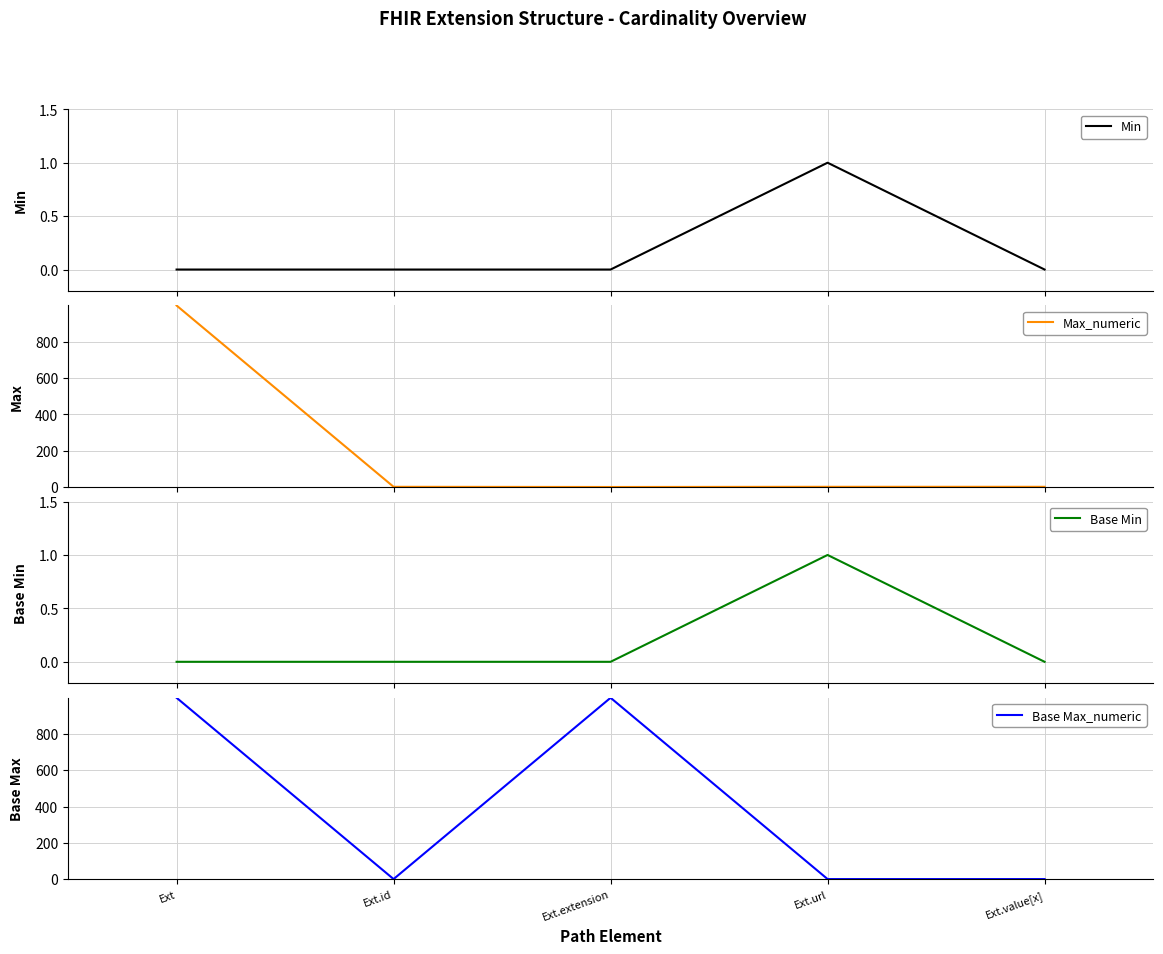

Which category has the lowest value across all series?

Ext